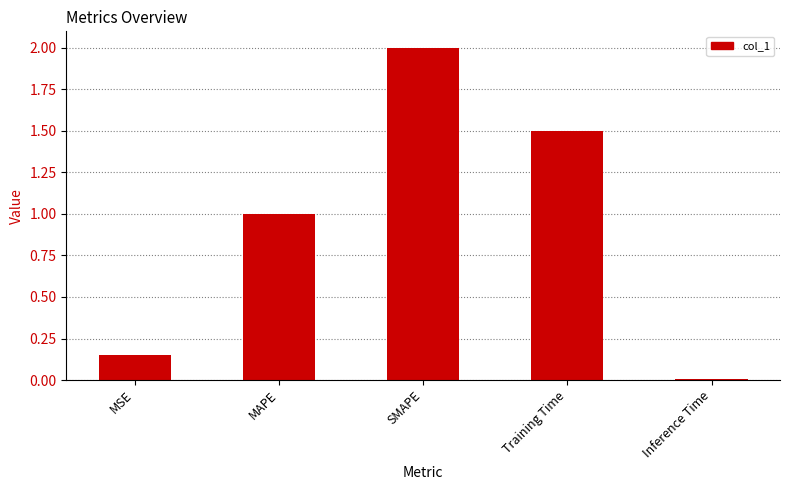

Are the bars horizontal?

No